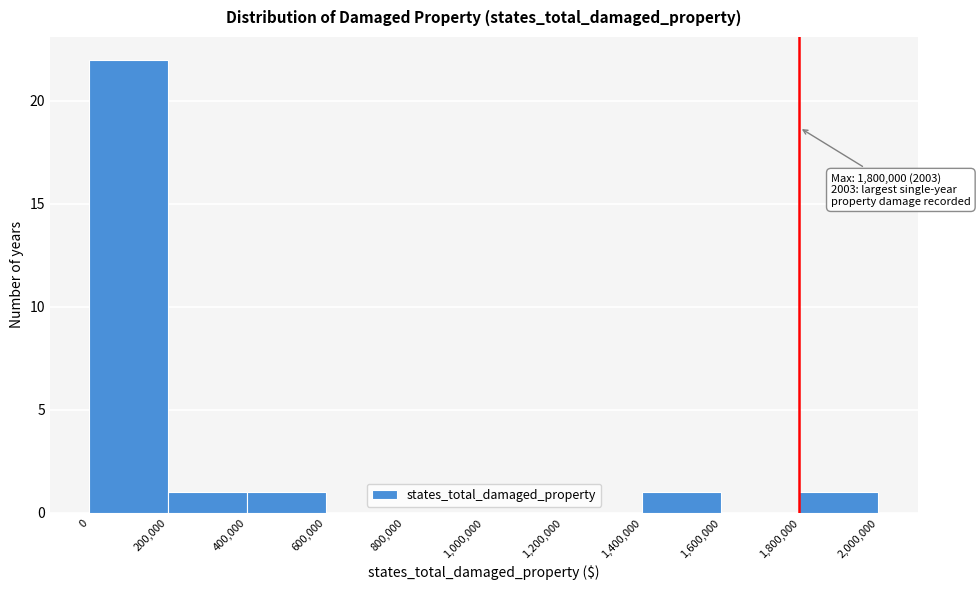

Which range on the x-axis has the tallest bar?

0 to 200,000